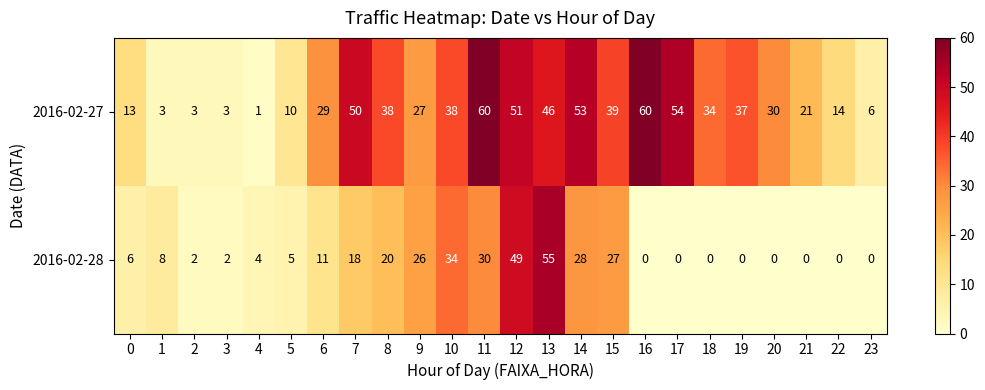

Which category has the lowest value in the 2016-02-27 series?

4